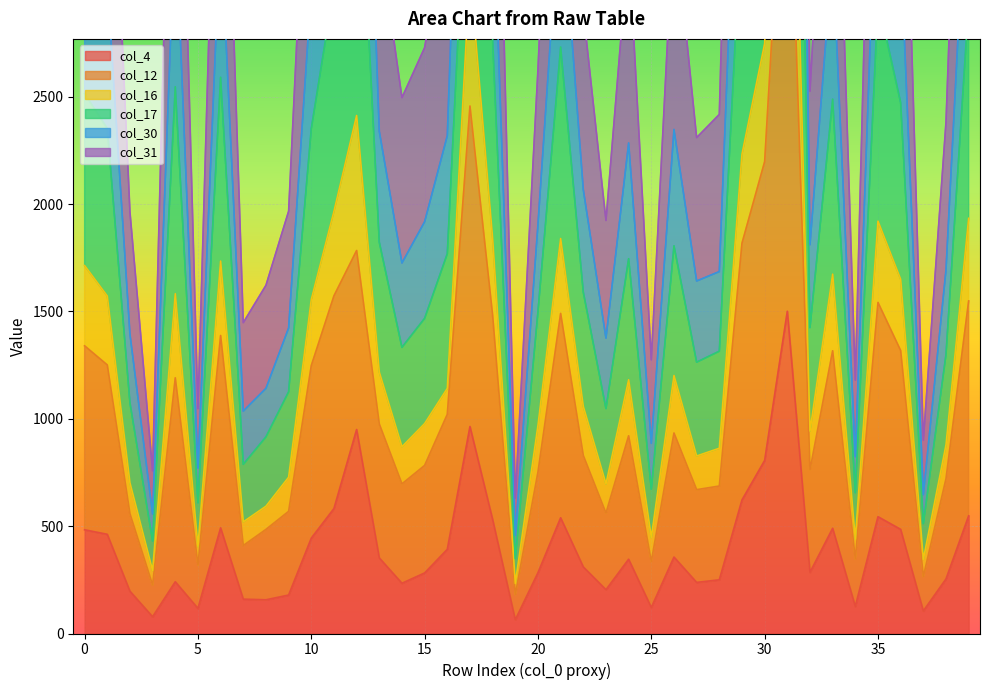

At which label does col_17 reach its minimum?

19